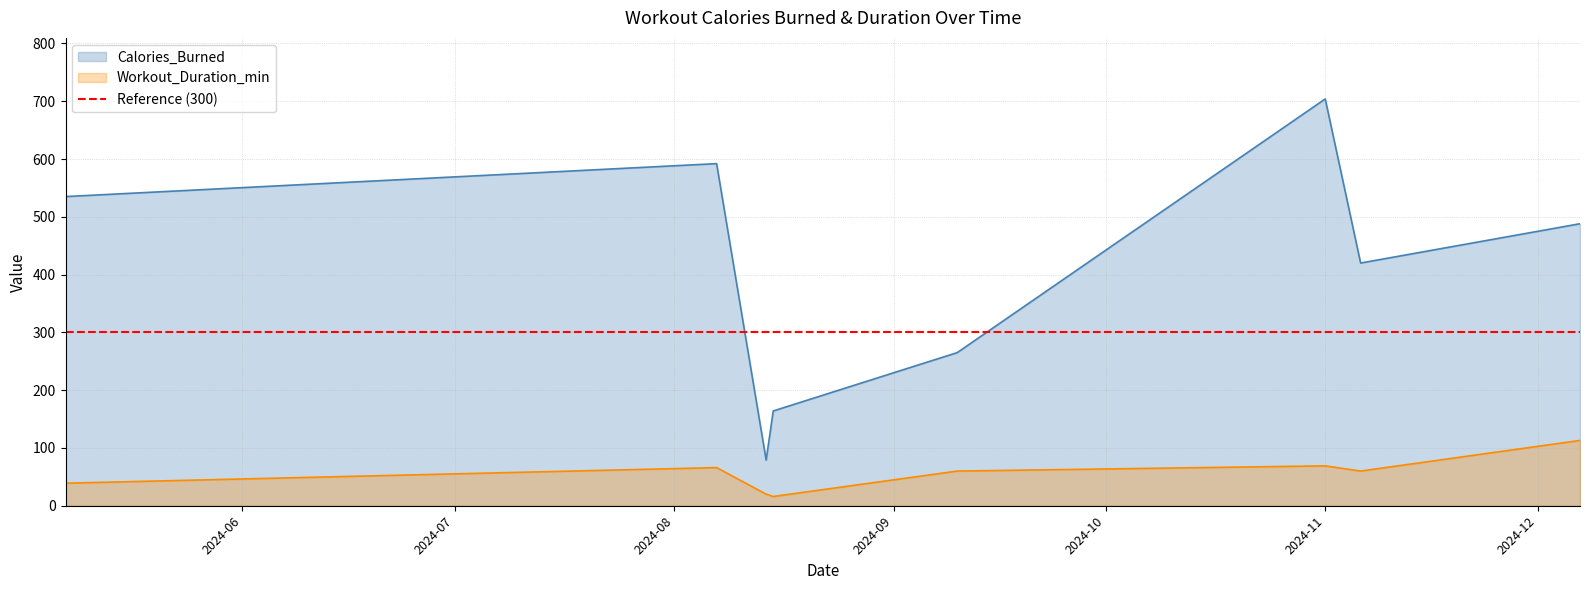

Which series has the widest spread of values?

Calories_Burned